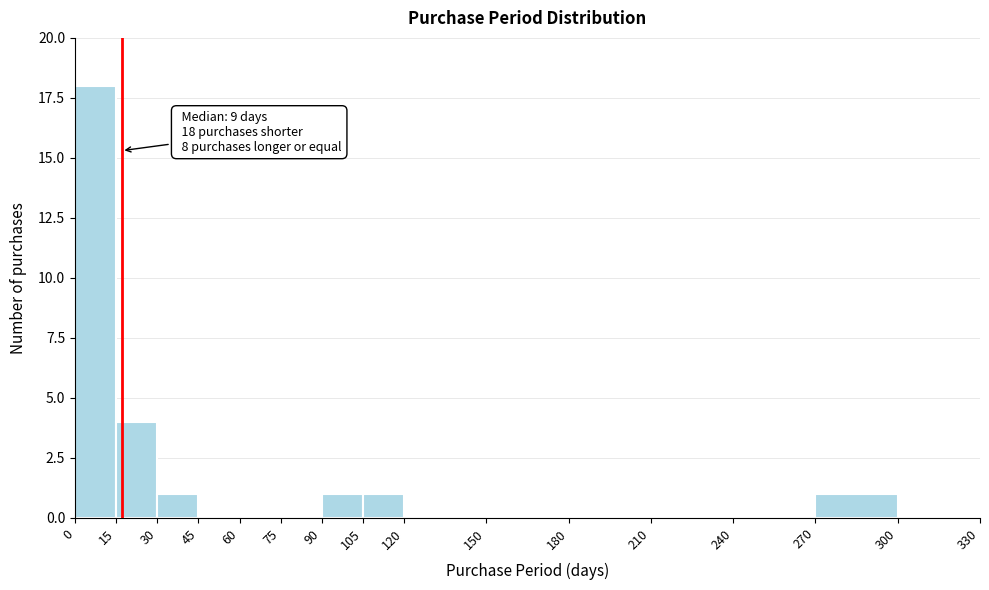

Over which range of the x-axis is the bar tallest?

0 to 15